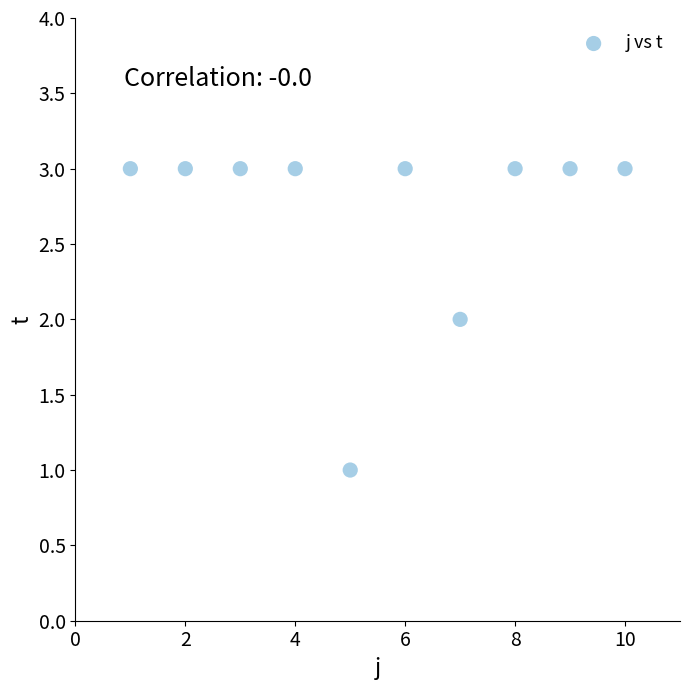

What is the average Y value?

3